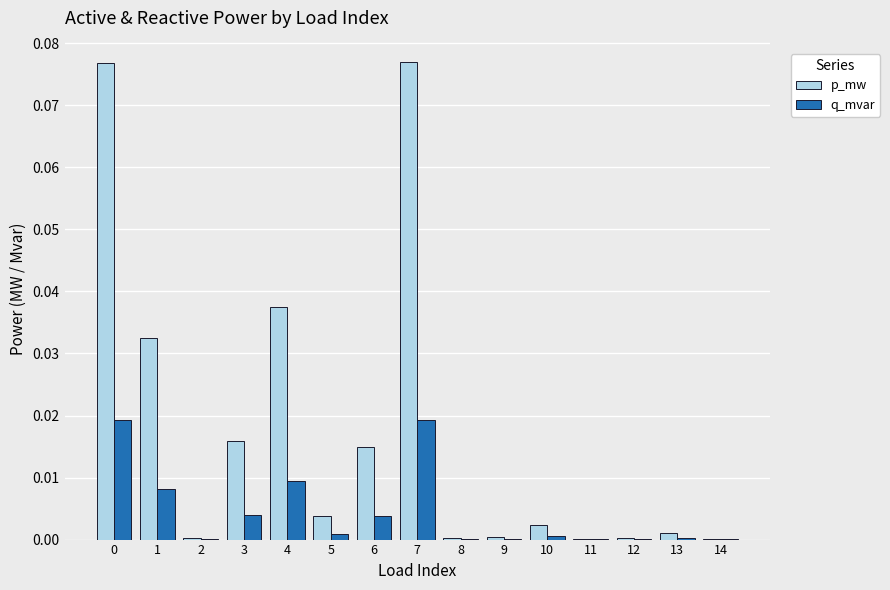

True or false: q_mvar has a value of 0.0 at 12.

True